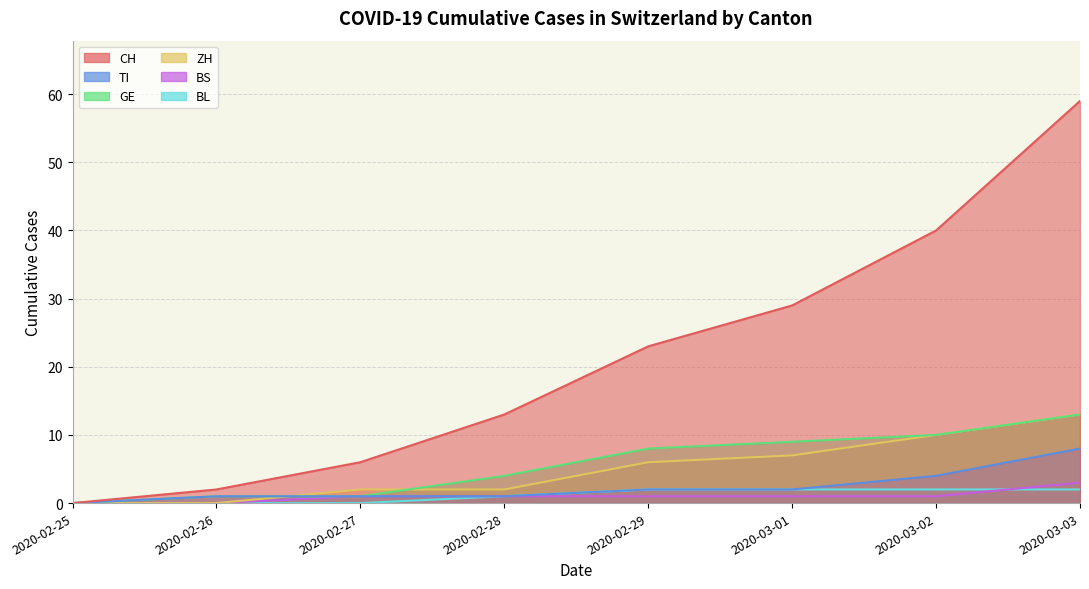

How many lines are shown in the chart?

6